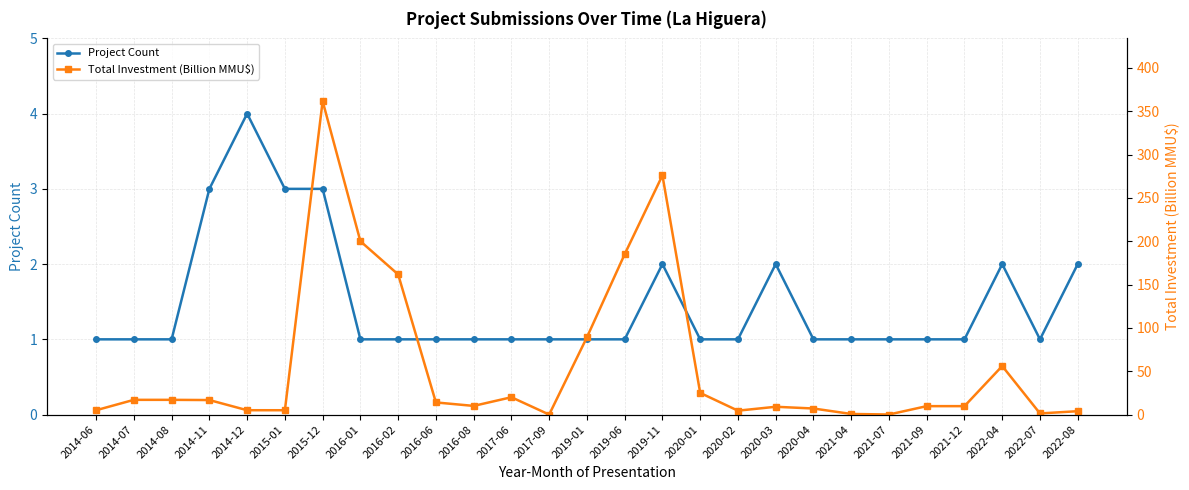

How many data points in Total Investment (Billion MMU$) are above 10?

13